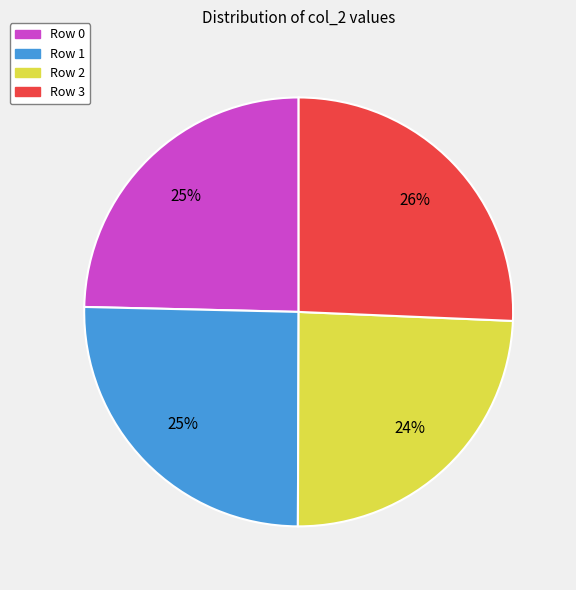

Which has a higher value, Row 3 or Row 2?

Row 3